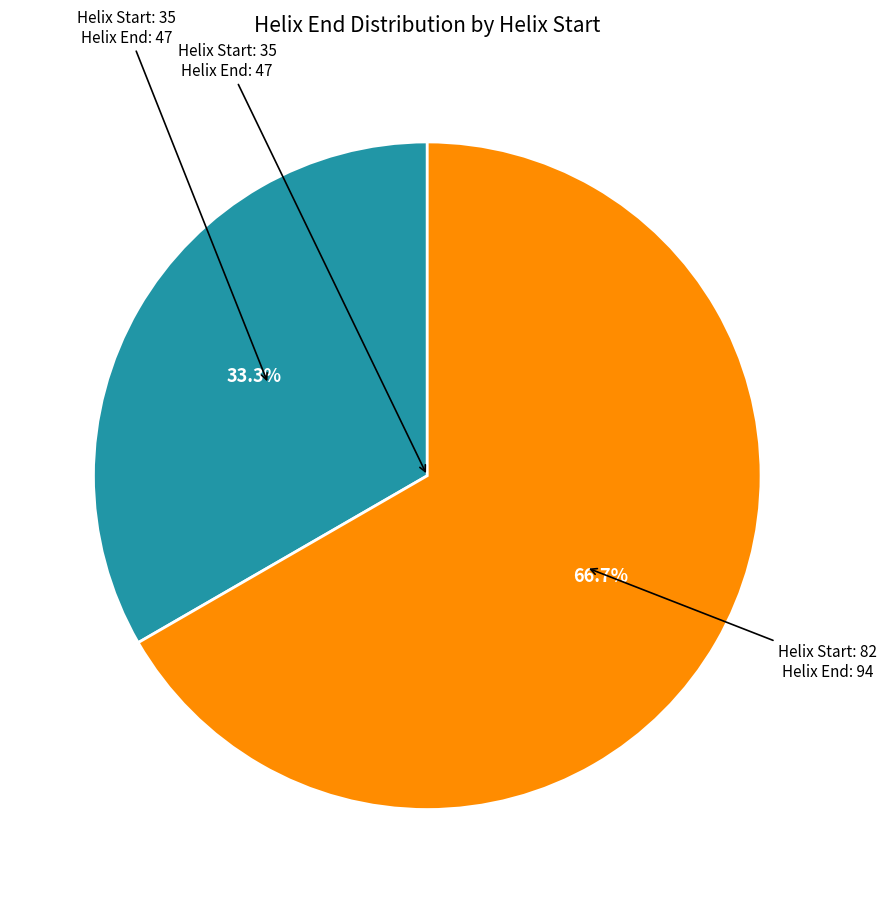

Is there any slice that represents more than half of the pie?

Yes